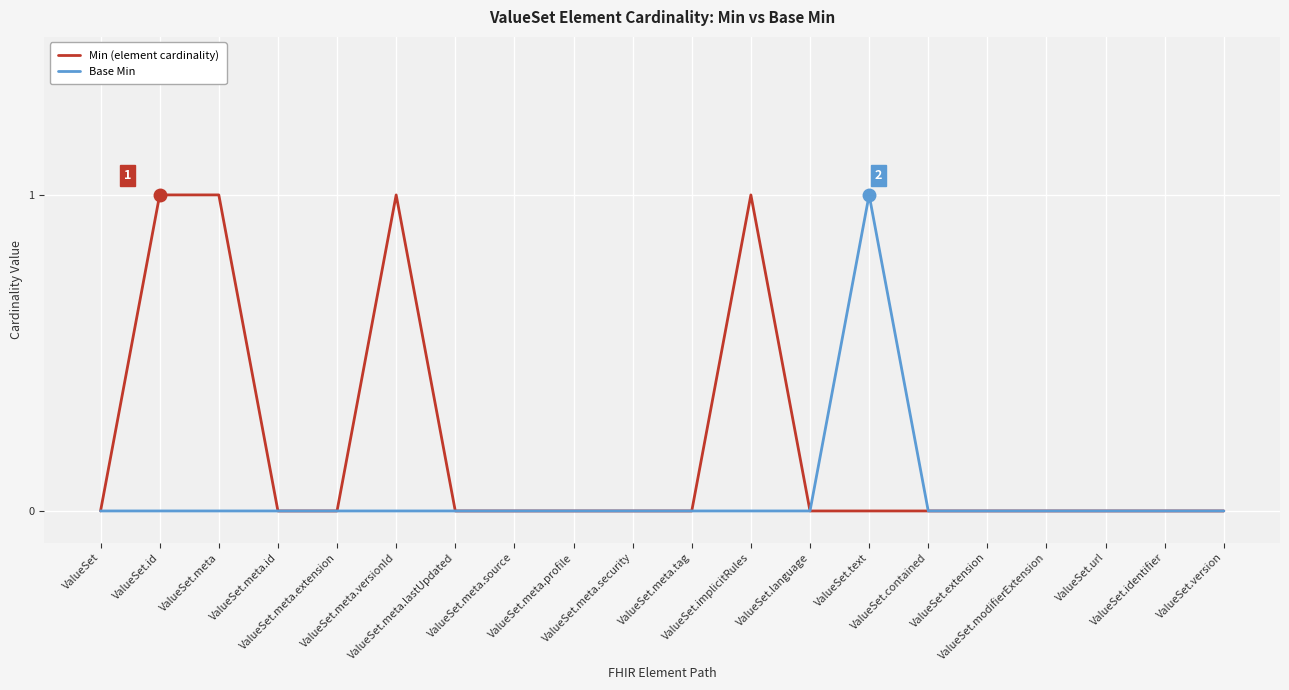

List the series in order of their overall mean, lowest first.

Base Min, Min (element cardinality)